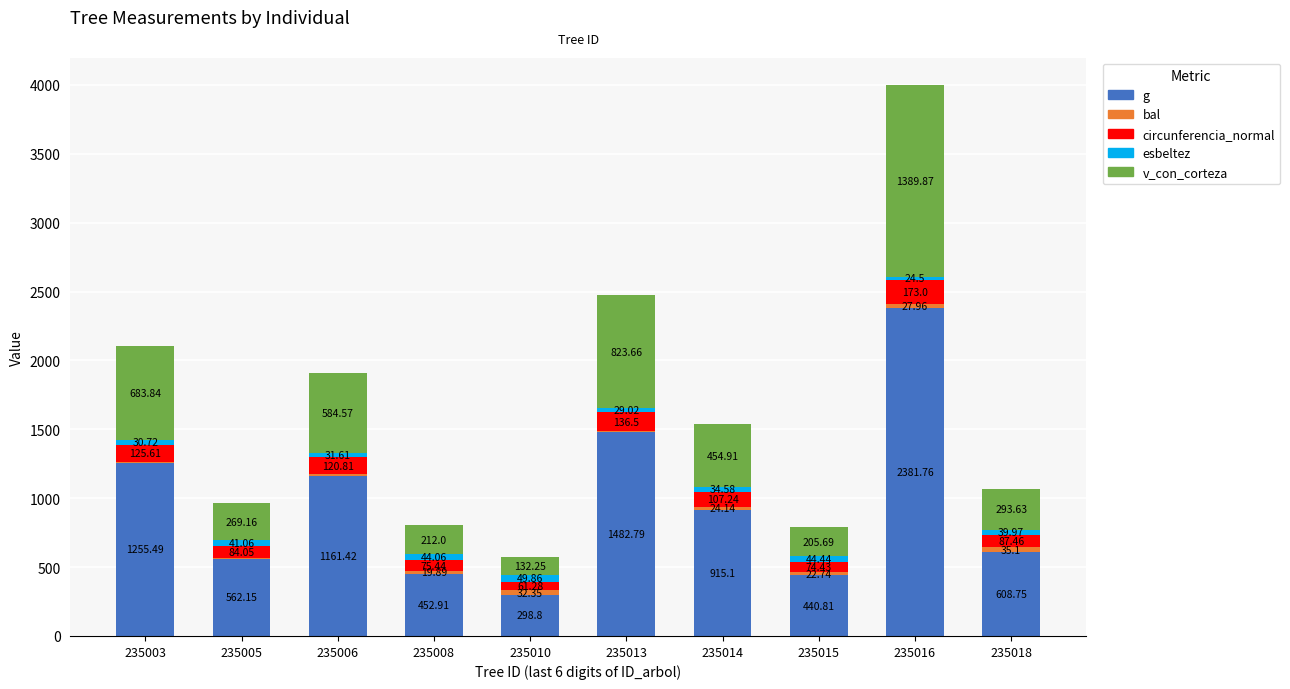

Between 235003 and 235014, which series saw the biggest shift?

g